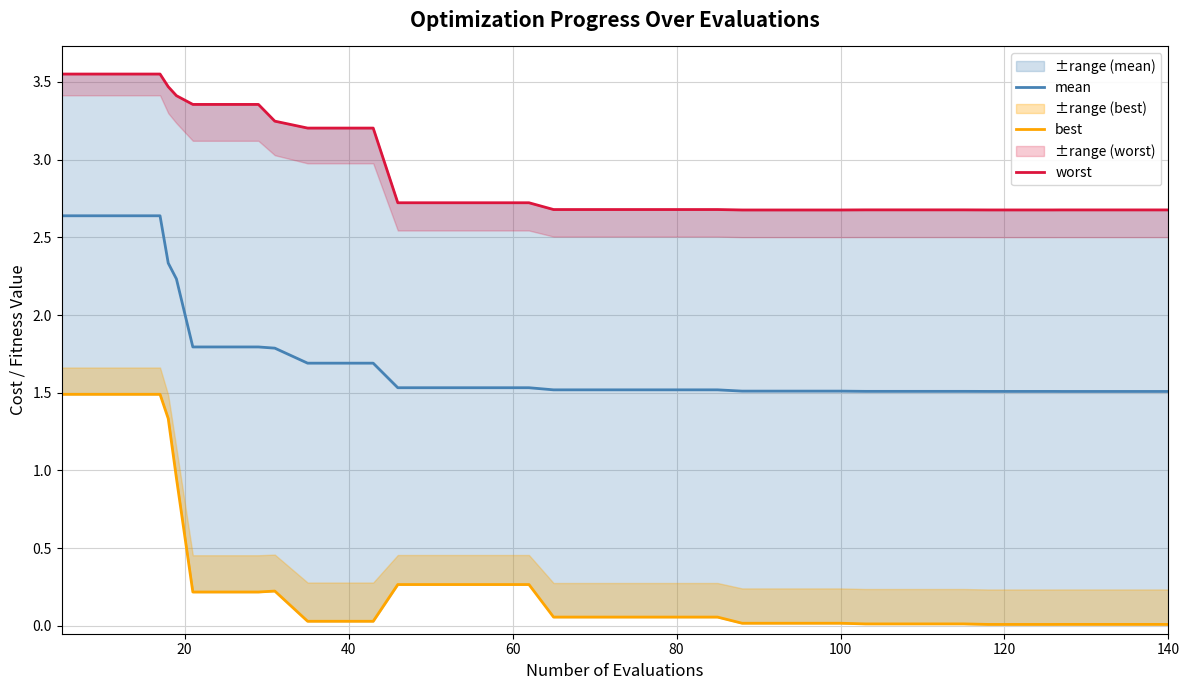

What is the average value of the best series?

0.3